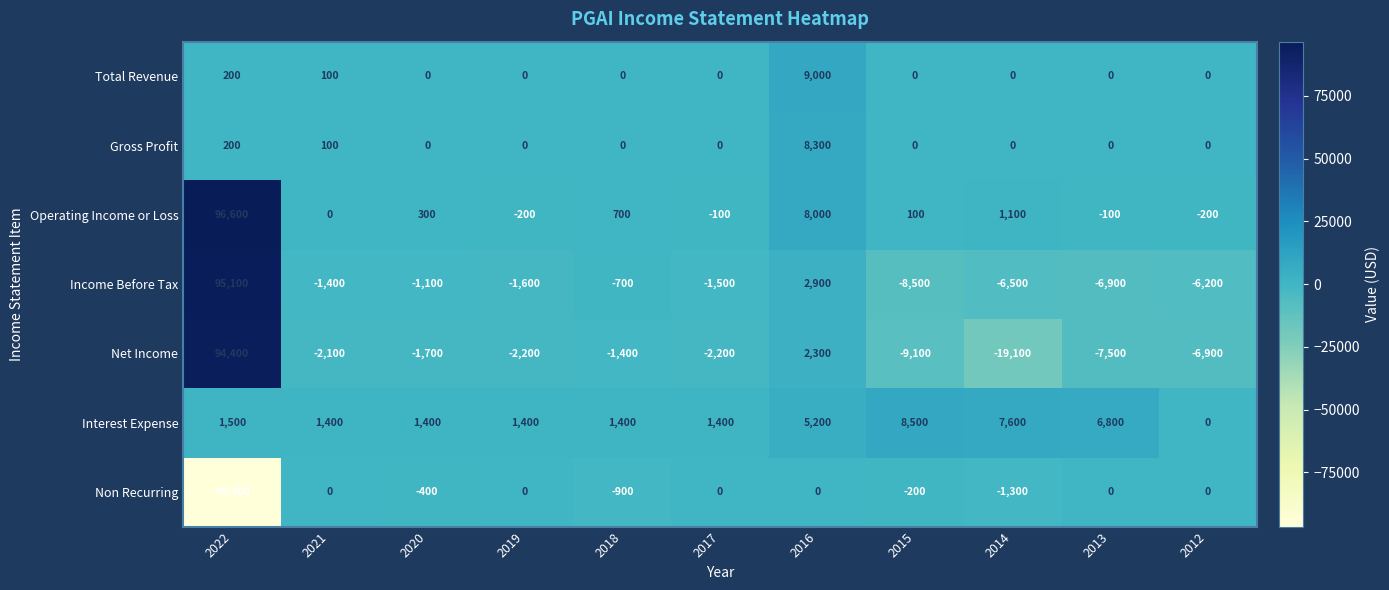

What is the greatest value displayed?

96600